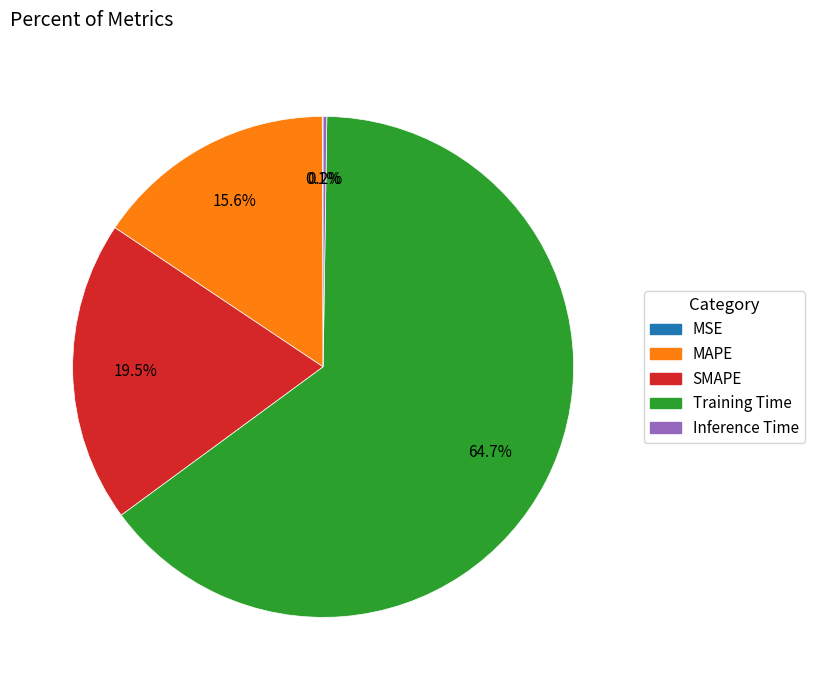

Which category has the biggest portion of the pie?

Training Time